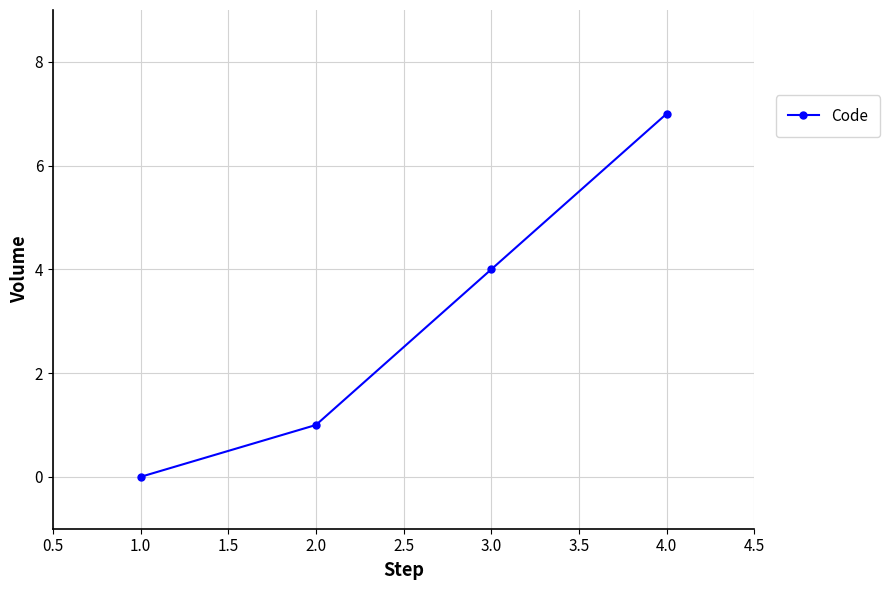

Reading right to left, list all the values displayed in this chart.

4.0=7	3.0=4	2.0=1	1.0=0